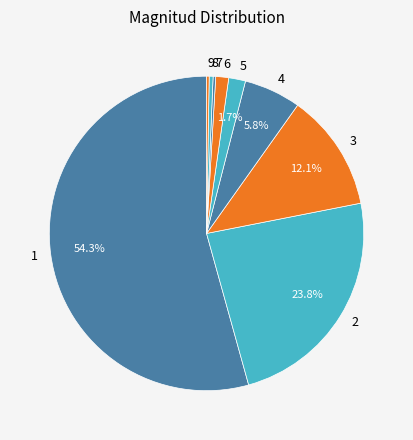

Does 1 represent more than half of the total?

Yes